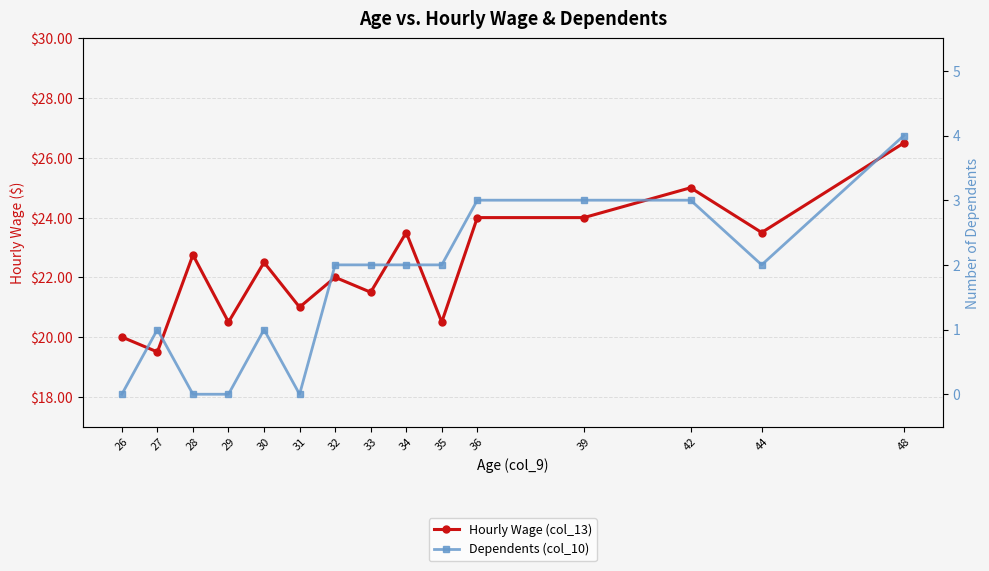

Reading left to right, list all the values displayed in this chart.

Hourly Wage (col_13): 26=20.0	27=19.5	28=22.8	29=20.5	30=22.5	31=21.0	32=22.0	33=21.5	34=23.5	35=20.5	36=24.0	39=24.0	42=25.0	44=23.5	48=26.5
Dependents (col_10): 26=0.0	27=1.0	28=0.0	29=0.0	30=1.0	31=0.0	32=2.0	33=2.0	34=2.0	35=2.0	36=3.0	39=3.0	42=3.0	44=2.0	48=4.0